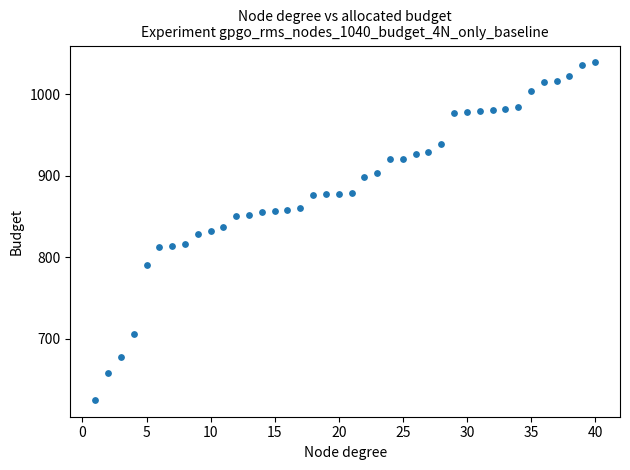

What is the range of Y values (max minus min)?

414